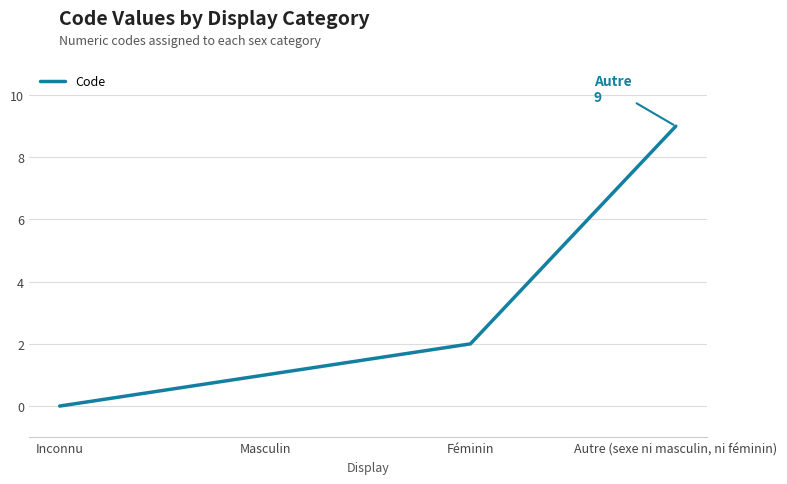

How many values are above zero?

3